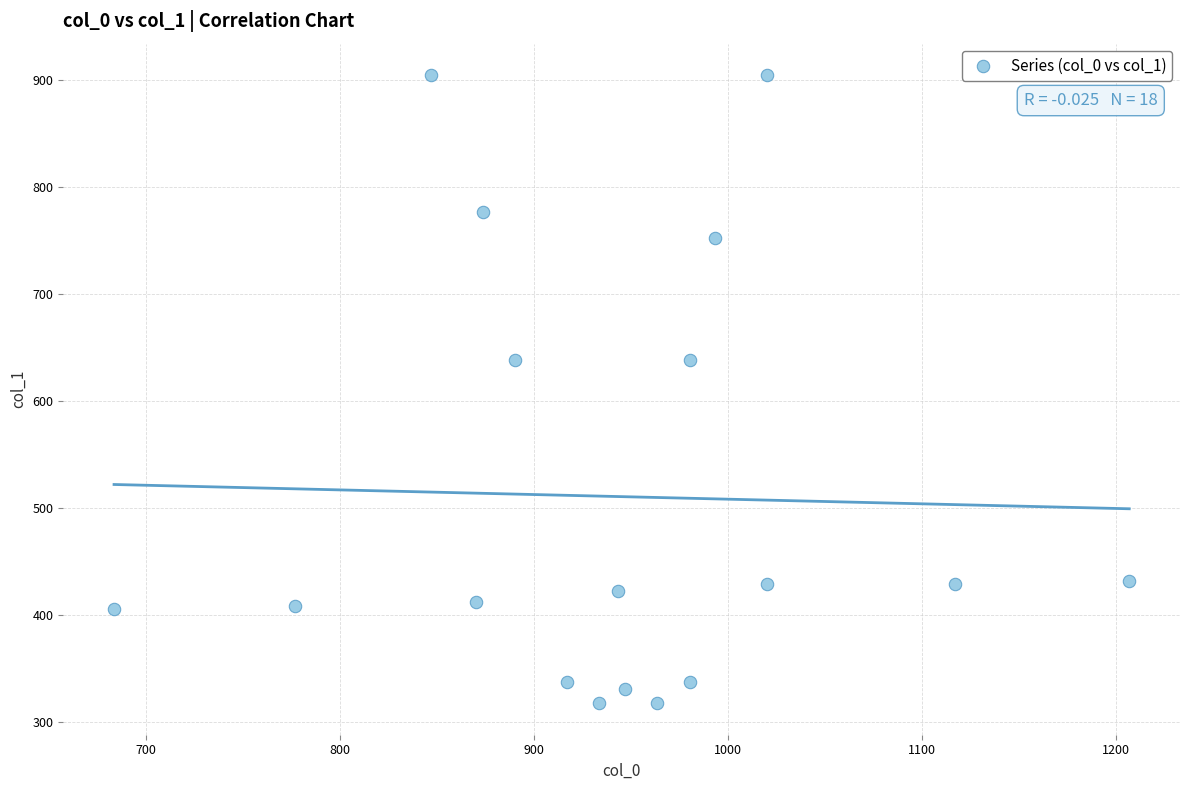

What is the range of X values (max minus min)?

523.3